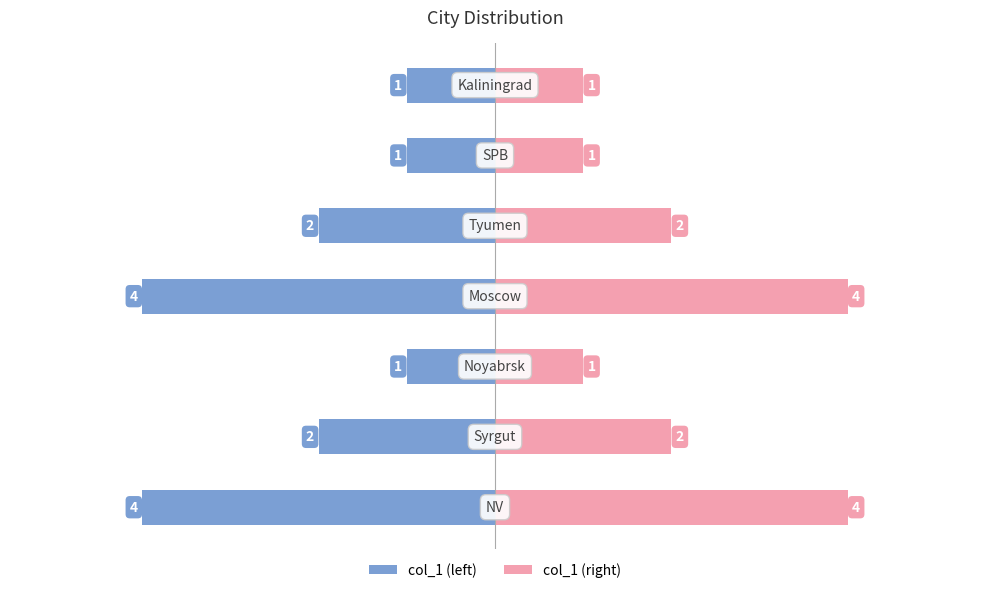

True or false: col_1 (right) has a value of 3 at 0.

False